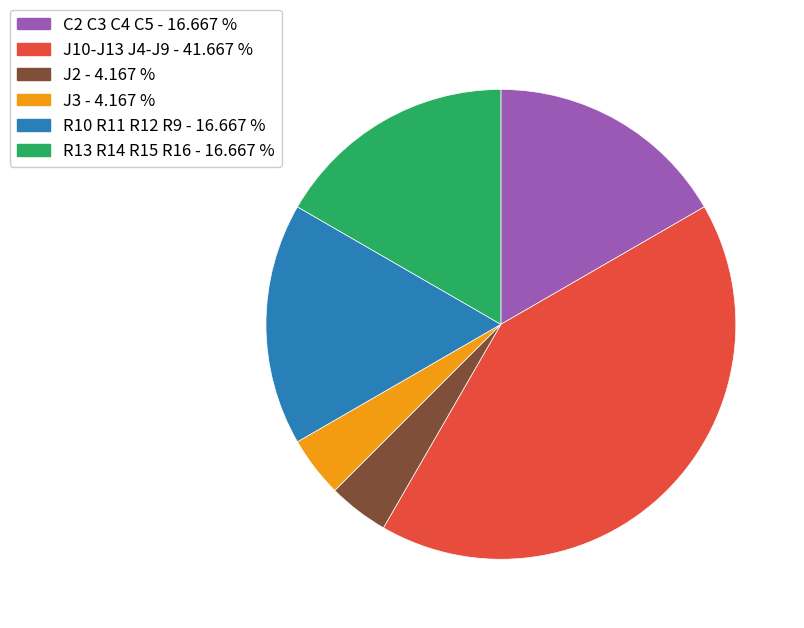

Is the sum of R10 R11 R12 R9 and R13 R14 R15 R16 greater than half?

No